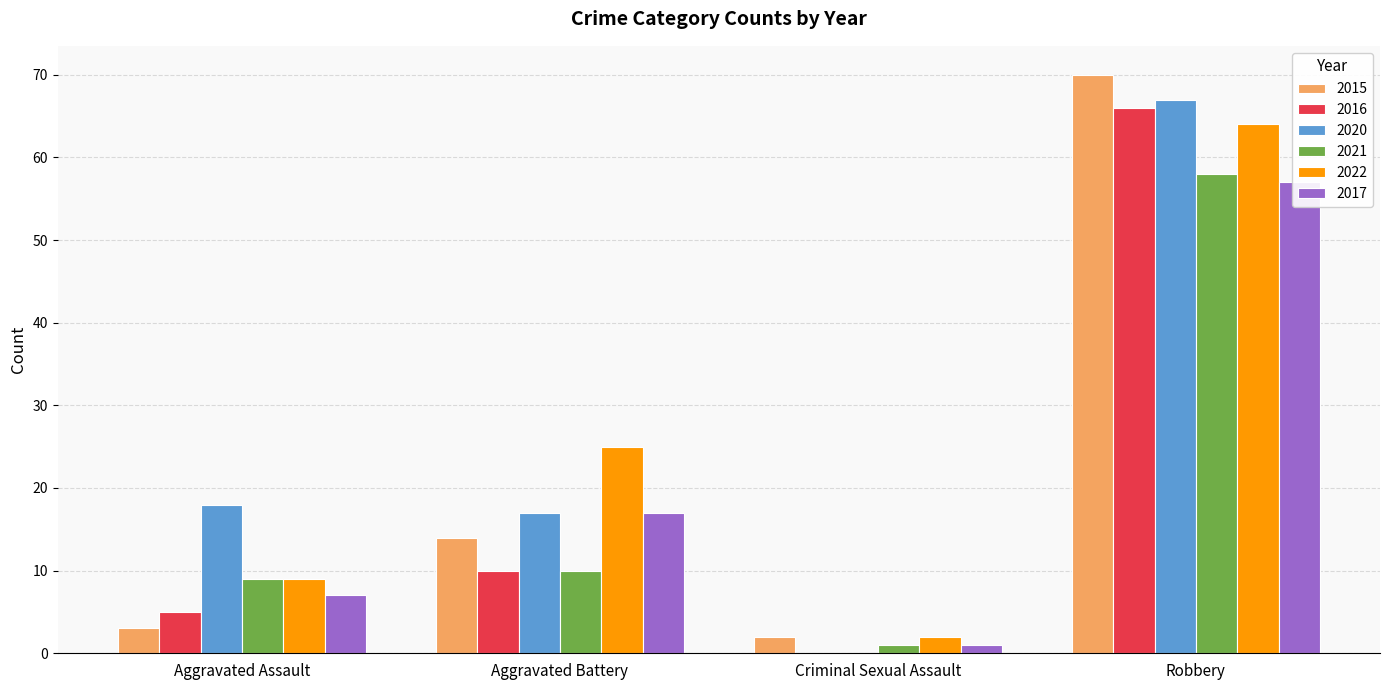

Rank the series at Robbery from highest to lowest value.

2015, 2020, 2016, 2022, 2021, 2017